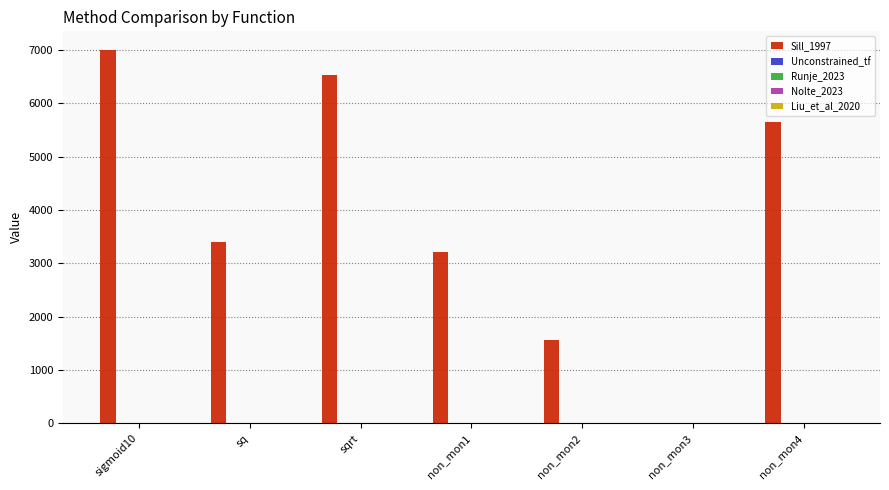

What is the maximum value shown in the chart?

7003.5